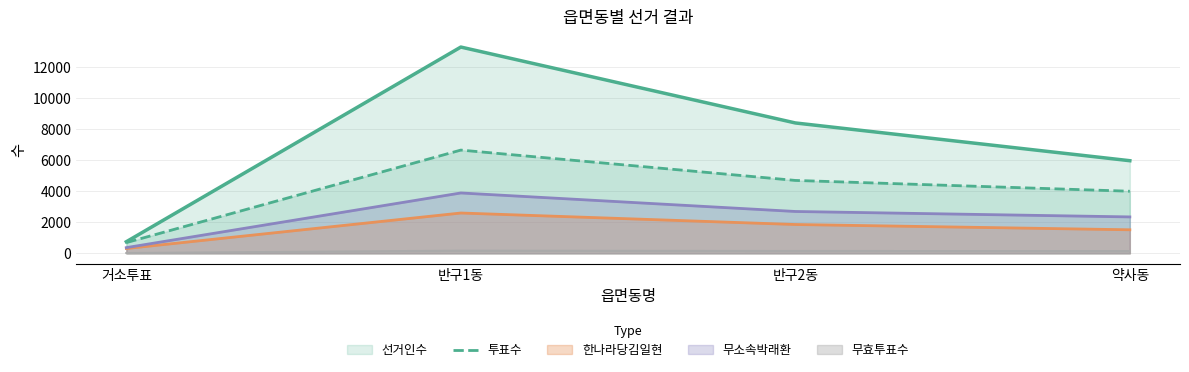

Which label corresponds to the largest value in the chart?

반구1동